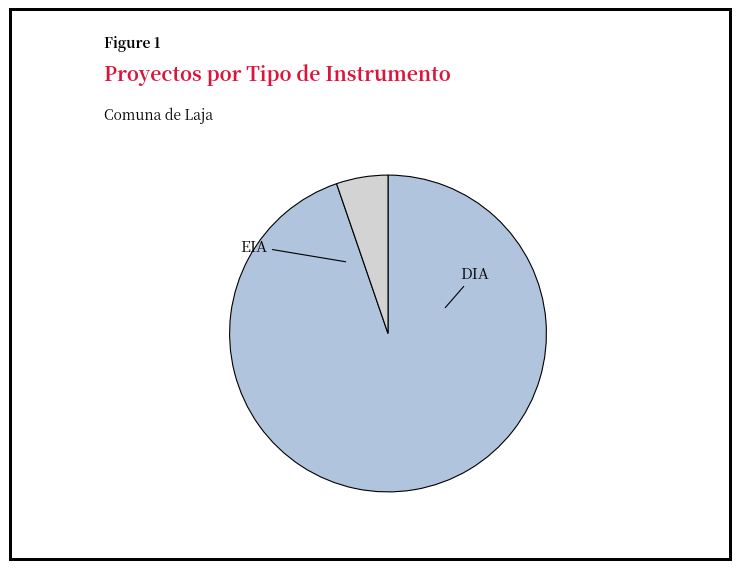

Which category has the biggest portion of the pie?

DIA